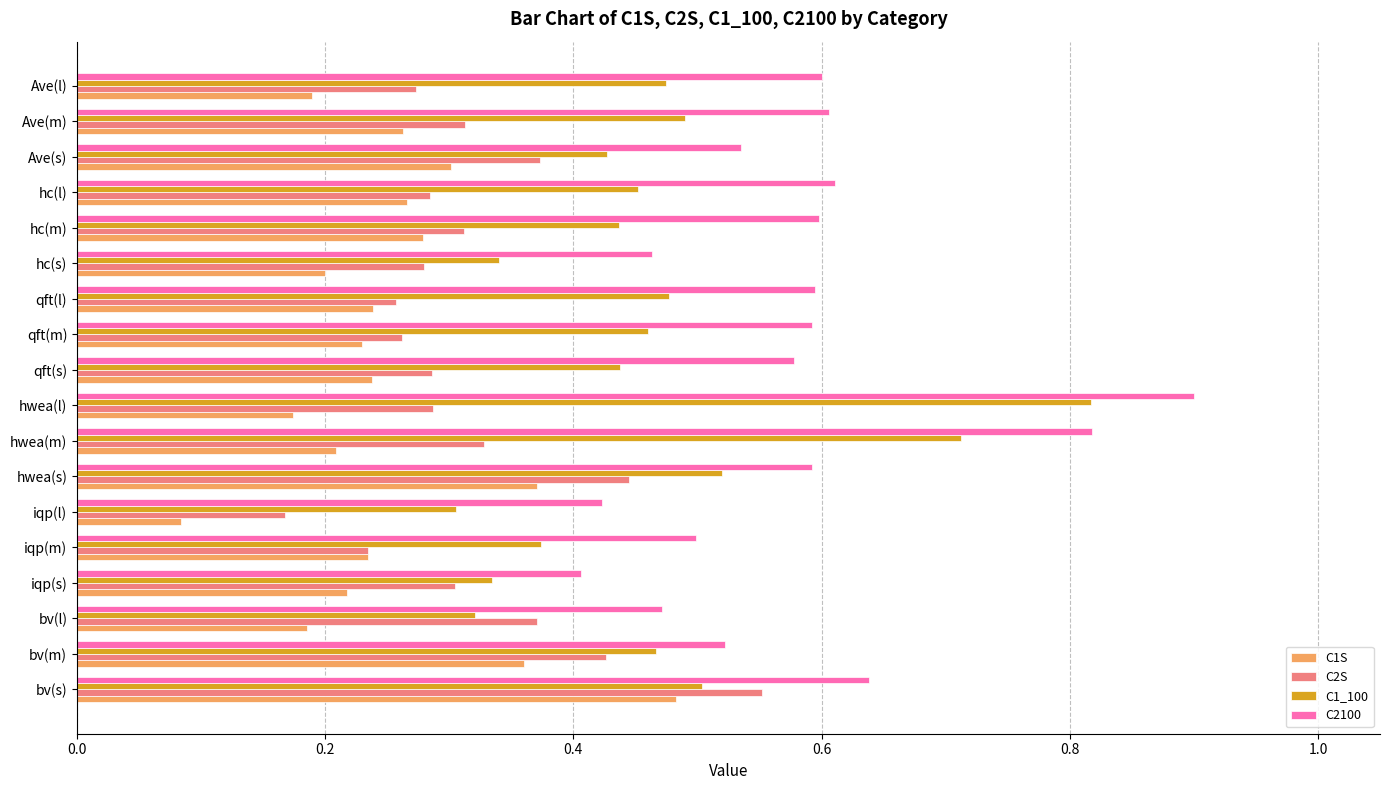

Which series has the largest total across all categories?

C2100